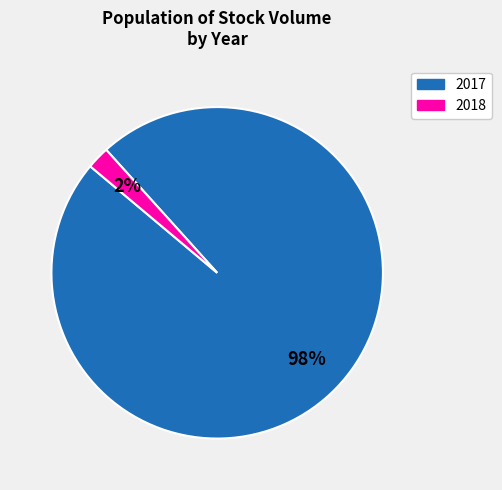

Does any single category account for the majority?

Yes